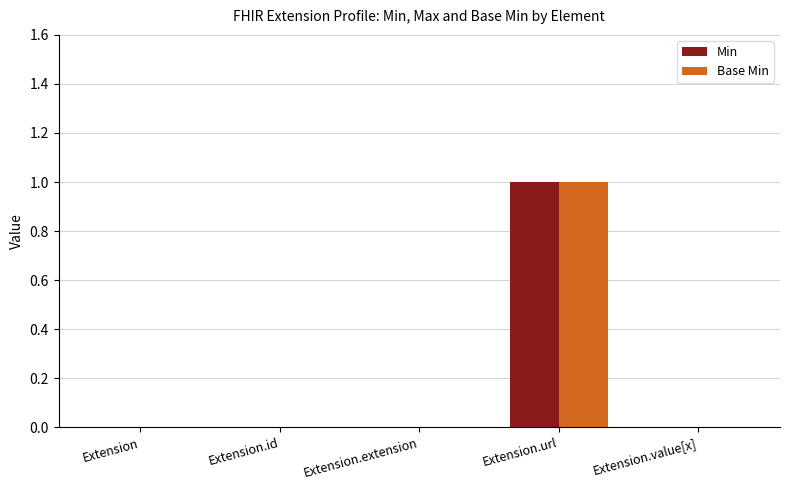

How many Base Min values are between 0 and 1?

5